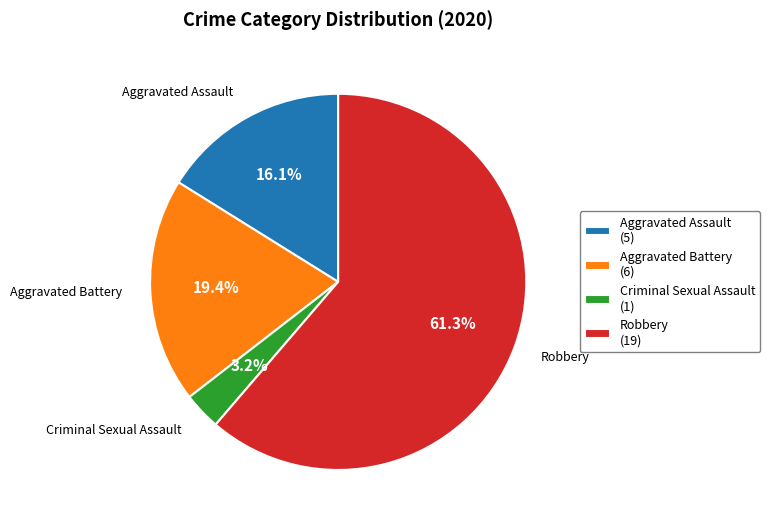

To the nearest percent, what is the difference between the Robbery and Aggravated Assault slice percentages?

45%